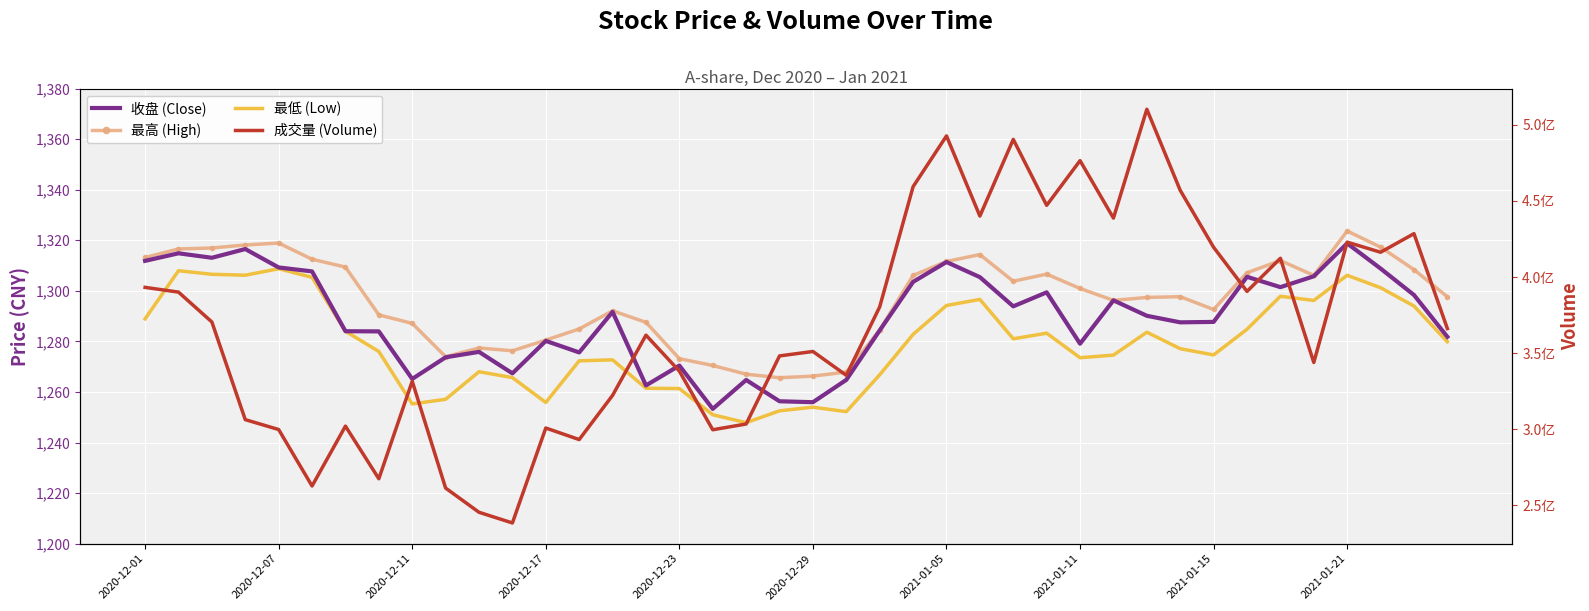

Count the number of categories in the chart.

40